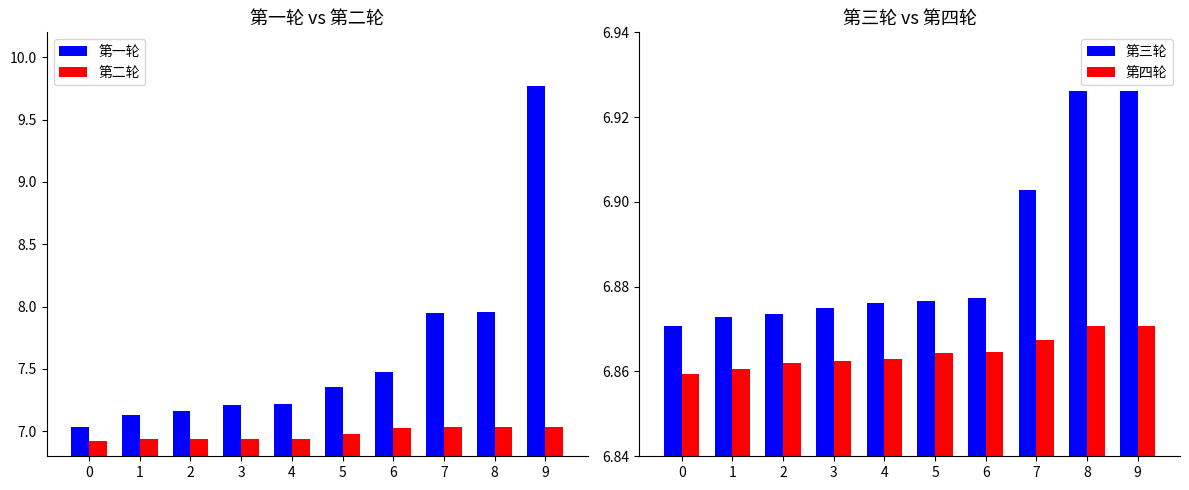

Which series has the widest spread of values?

第一轮